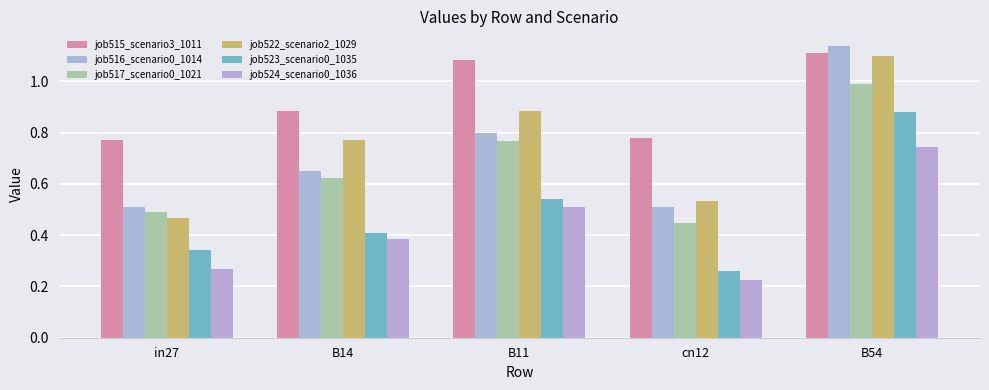

True or false: job523_scenario0_1035 has a value of 0.9 at B54.

True